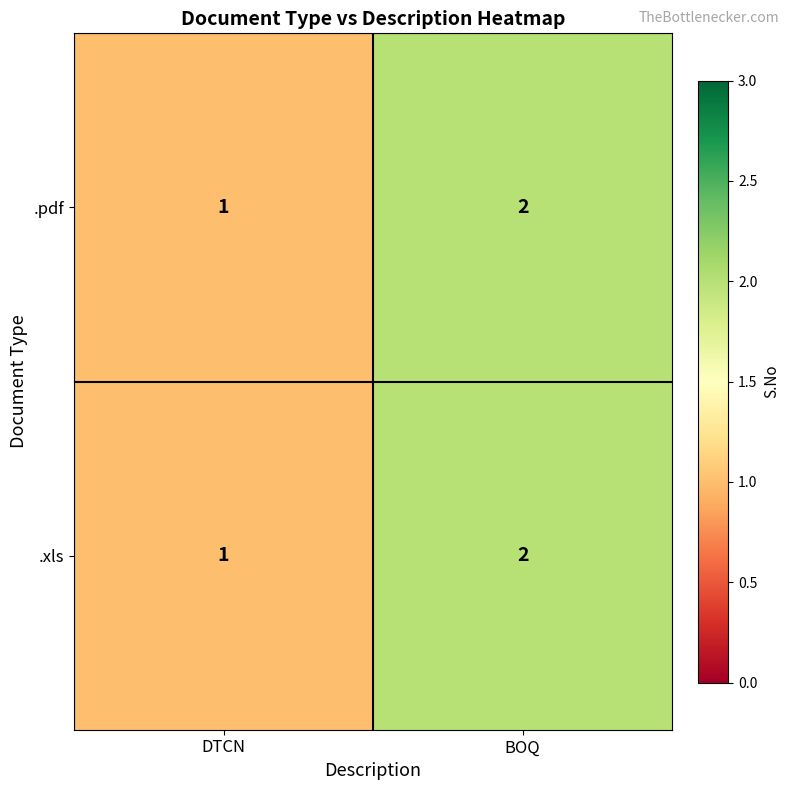

List the labels in order of .pdf value, smallest first.

DTCN, BOQ